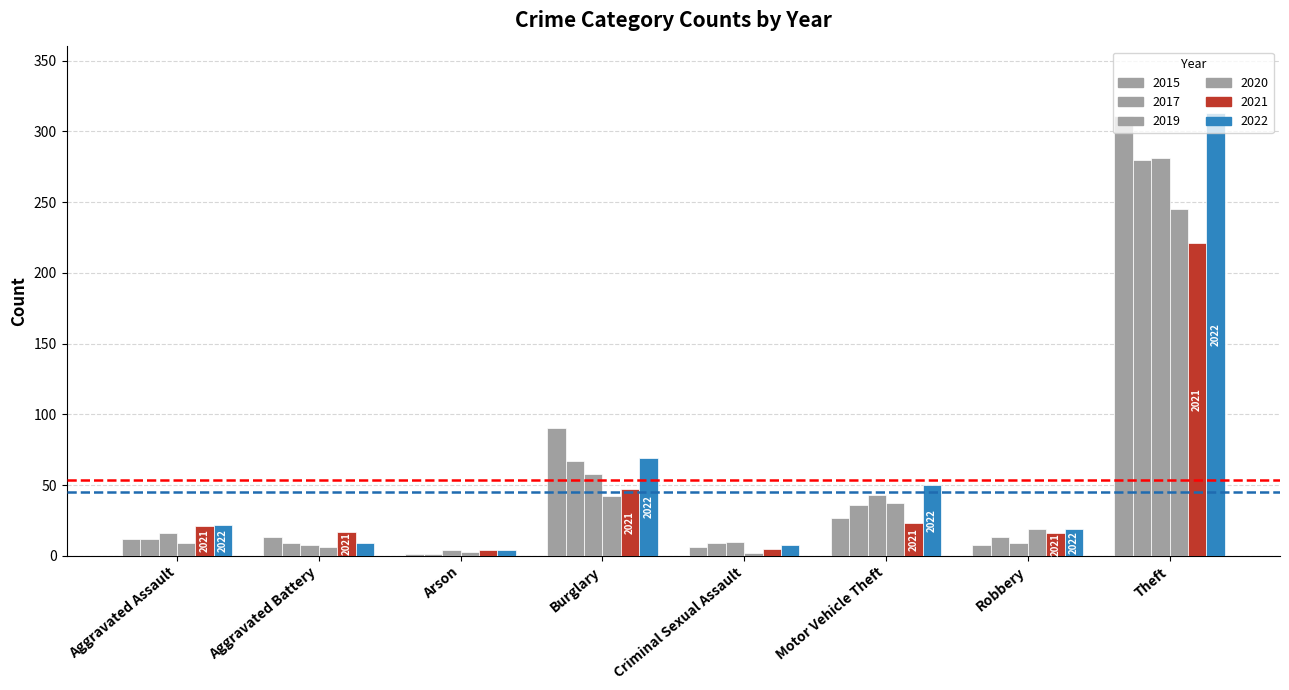

Are the bars horizontal?

No